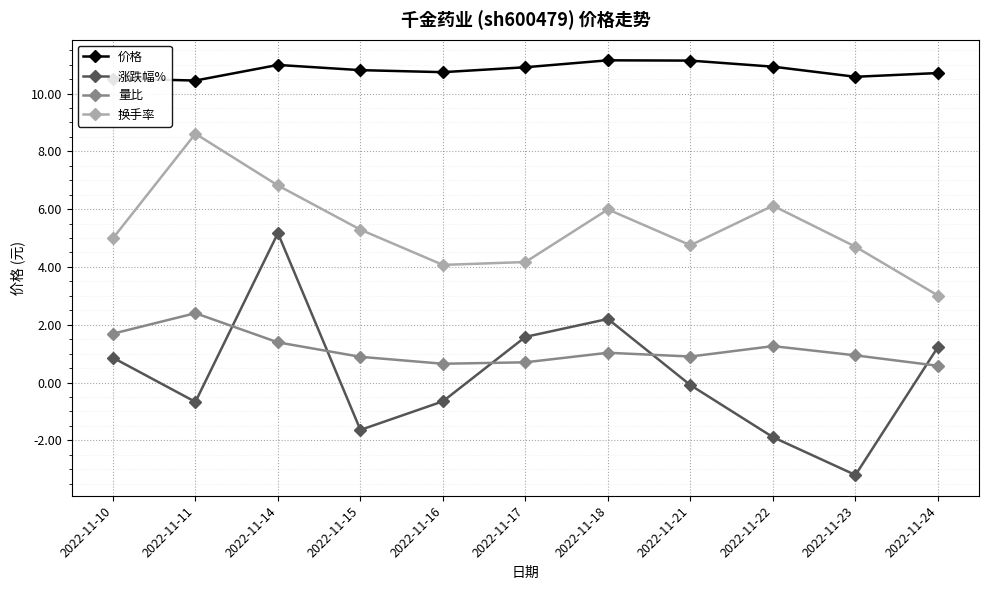

Where is the first local minimum for 涨跌幅%?

2022-11-11